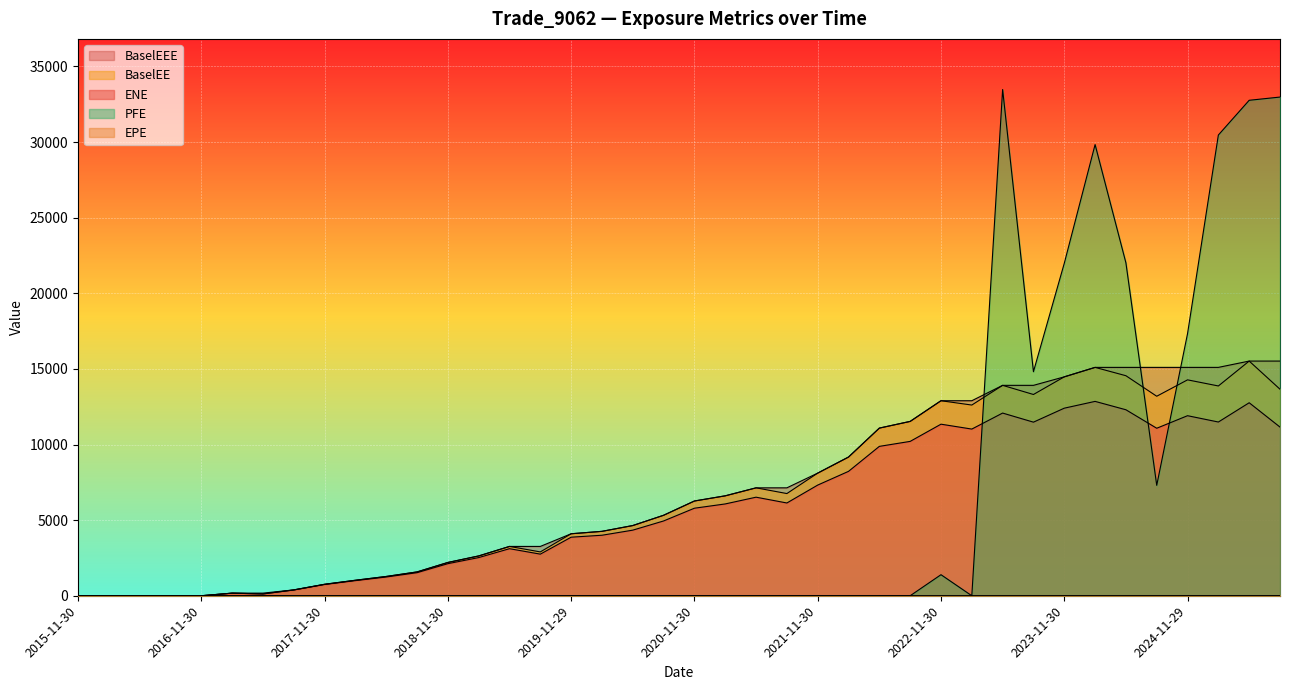

Reading left to right, list all the values displayed in this chart.

ENE: 2015-11-30=0.0	2016-02-29=0.0	2016-05-31=0.0	2016-08-31=0.0	2016-11-30=0.0	2017-02-28=170.6	2017-05-31=118.1	2017-08-31=379.9	2017-11-30=743.3	2018-02-28=999.9	2018-05-31=1239.3	2018-08-31=1524.7	2018-11-30=2120.5	2019-02-28=2524.0	2019-05-31=3111.4	2019-08-30=2751.6	2019-11-29=3871.8	2020-02-28=4000.8	2020-05-29=4337.6	2020-08-28=4945.3	2020-11-30=5788.4	2021-02-26=6070.6	2021-05-28=6516.9	2021-08-31=6133.7	2021-11-30=7317.8	2022-02-28=8225.0	2022-05-31=9877.1	2022-08-31=10206.4	2022-11-30=11344.2	2023-02-28=11021.1	2023-05-31=12079.6	2023-08-31=11478.3	2023-11-30=12402.5	2024-02-29=12851.9	2024-05-31=12298.3	2024-08-30=11075.6	2024-11-29=11905.2	2025-02-28=11487.4	2025-05-30=12761.6	2025-08-29=11153.3
EPE: 2015-11-30=0.0	2016-02-29=0.2	2016-05-31=0.5	2016-08-31=0.8	2016-11-30=1.0	2017-02-28=1.2	2017-05-31=1.5	2017-08-31=1.8	2017-11-30=2.0	2018-02-28=2.2	2018-05-31=2.5	2018-08-31=2.8	2018-11-30=3.0	2019-02-28=3.2	2019-05-31=3.5	2019-08-30=3.7	2019-11-29=4.0	2020-02-28=4.2	2020-05-29=4.5	2020-08-28=4.7	2020-11-30=5.0	2021-02-26=5.2	2021-05-28=5.5	2021-08-31=5.8	2021-11-30=6.0	2022-02-28=6.2	2022-05-31=6.5	2022-08-31=6.8	2022-11-30=7.0	2023-02-28=7.2	2023-05-31=7.5	2023-08-31=7.8	2023-11-30=8.0	2024-02-29=8.2	2024-05-31=8.5	2024-08-30=8.7	2024-11-29=9.0	2025-02-28=9.2	2025-05-30=9.5	2025-08-29=9.7
BaselEE: 2015-11-30=0.0	2016-02-29=0.0	2016-05-31=0.0	2016-08-31=0.0	2016-11-30=0.0	2017-02-28=172.3	2017-05-31=119.7	2017-08-31=386.2	2017-11-30=758.1	2018-02-28=1024.2	2018-05-31=1275.0	2018-08-31=1575.3	2018-11-30=2200.5	2019-02-28=2632.1	2019-05-31=3261.1	2019-08-30=2898.3	2019-11-29=4098.6	2020-02-28=4258.5	2020-05-29=4642.3	2020-08-28=5321.9	2020-11-30=6264.6	2021-02-26=6607.4	2021-05-28=7135.2	2021-08-31=6757.1	2021-11-30=8109.2	2022-02-28=9171.9	2022-05-31=11085.1	2022-08-31=11528.3	2022-11-30=12895.3	2023-02-28=12609.4	2023-05-31=13912.3	2023-08-31=13307.8	2023-11-30=14473.9	2024-02-29=15100.1	2024-05-31=14549.0	2024-08-30=13191.5	2024-11-29=14275.9	2025-02-28=13871.1	2025-05-30=15517.6	2025-08-29=13656.8
PFE: 2015-11-30=0.0	2016-02-29=0.0	2016-05-31=0.0	2016-08-31=0.0	2016-11-30=0.0	2017-02-28=0.0	2017-05-31=0.0	2017-08-31=0.0	2017-11-30=0.0	2018-02-28=0.0	2018-05-31=0.0	2018-08-31=0.0	2018-11-30=0.0	2019-02-28=0.0	2019-05-31=0.0	2019-08-30=0.0	2019-11-29=0.0	2020-02-28=0.0	2020-05-29=0.0	2020-08-28=0.0	2020-11-30=0.0	2021-02-26=0.0	2021-05-28=0.0	2021-08-31=0.0	2021-11-30=0.0	2022-02-28=0.0	2022-05-31=0.0	2022-08-31=0.0	2022-11-30=1391.7	2023-02-28=0.0	2023-05-31=33474.2	2023-08-31=14814.5	2023-11-30=21980.1	2024-02-29=29833.4	2024-05-31=22013.8	2024-08-30=7300.8	2024-11-29=17332.1	2025-02-28=30464.4	2025-05-30=32761.8	2025-08-29=32975.3
BaselEEE: 2015-11-30=0.0	2016-02-29=0.0	2016-05-31=0.0	2016-08-31=0.0	2016-11-30=0.0	2017-02-28=172.3	2017-05-31=172.3	2017-08-31=386.2	2017-11-30=758.1	2018-02-28=1024.2	2018-05-31=1275.0	2018-08-31=1575.3	2018-11-30=2200.5	2019-02-28=2632.1	2019-05-31=3261.1	2019-08-30=3261.1	2019-11-29=4098.6	2020-02-28=4258.5	2020-05-29=4642.3	2020-08-28=5321.9	2020-11-30=6264.6	2021-02-26=6607.4	2021-05-28=7135.2	2021-08-31=7135.2	2021-11-30=8109.2	2022-02-28=9171.9	2022-05-31=11085.1	2022-08-31=11528.3	2022-11-30=12895.3	2023-02-28=12895.3	2023-05-31=13912.3	2023-08-31=13912.3	2023-11-30=14473.9	2024-02-29=15100.1	2024-05-31=15100.1	2024-08-30=15100.1	2024-11-29=15100.1	2025-02-28=15100.1	2025-05-30=15517.6	2025-08-29=15517.6